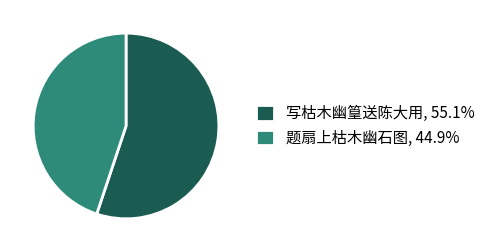

How many segments does this pie chart have?

2